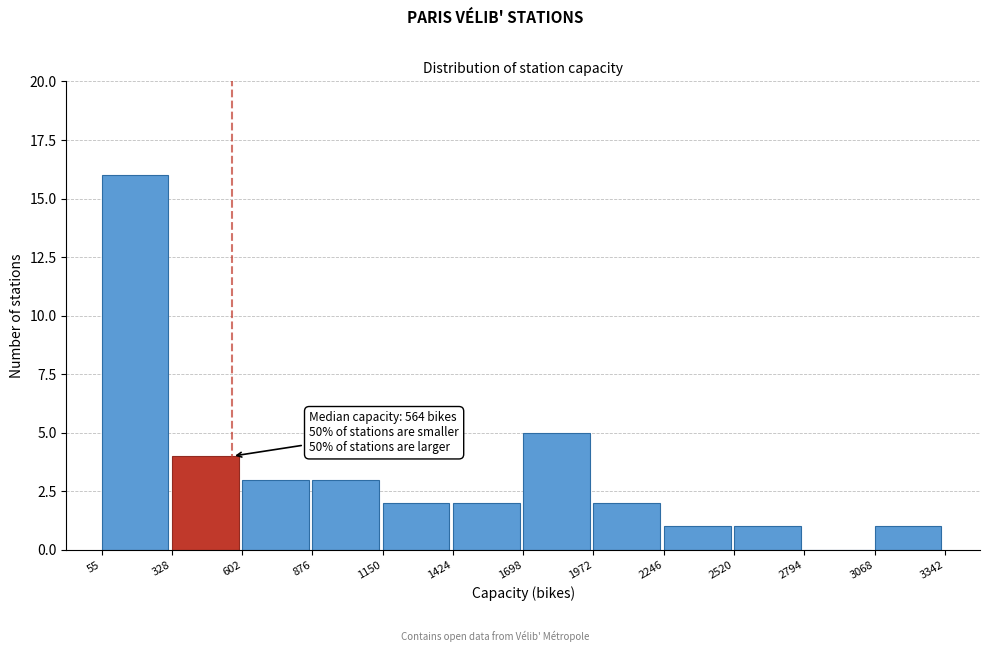

Which range on the x-axis has the tallest bar?

55 to 328